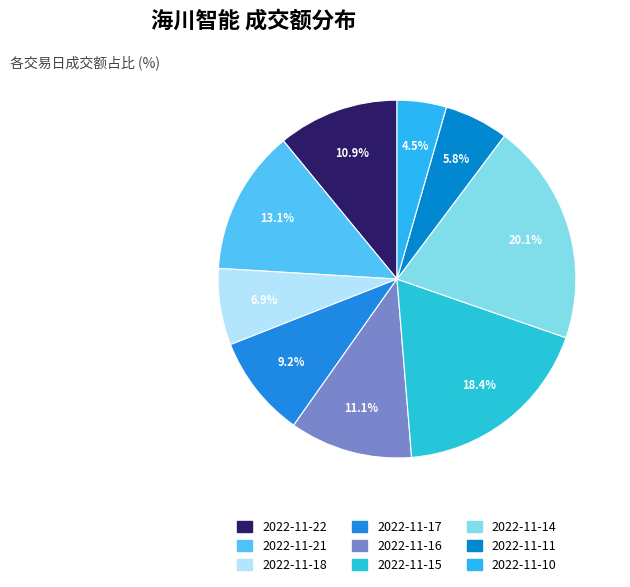

Which category has the biggest portion of the pie?

2022-11-14